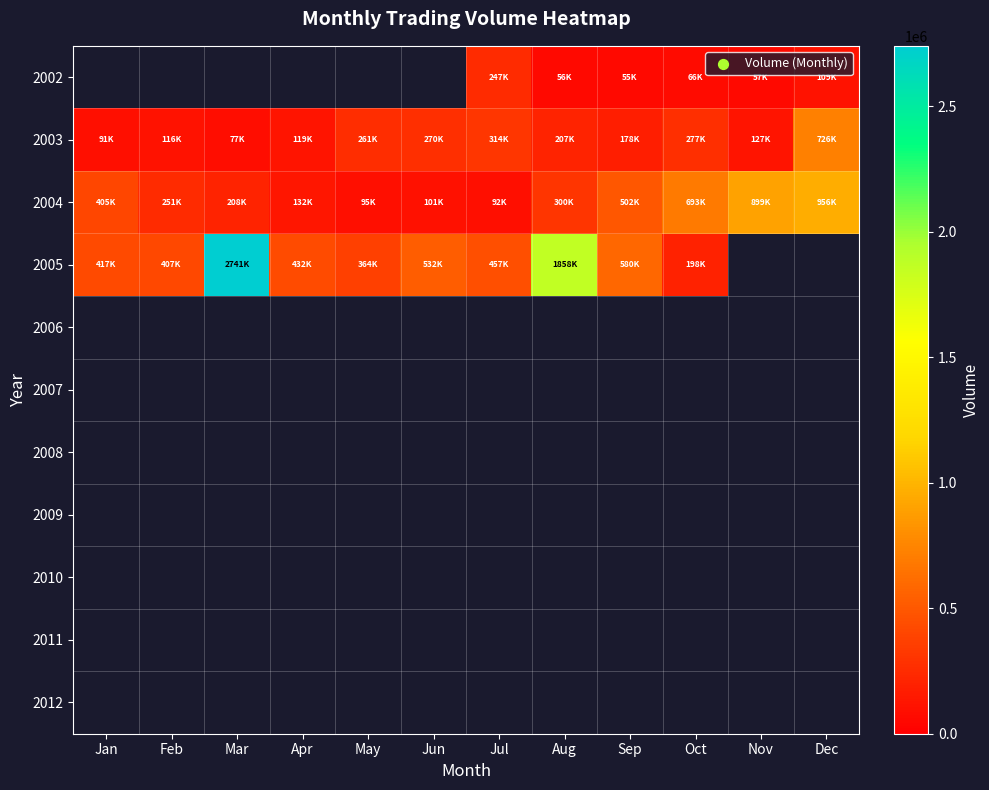

Which series changed the most between Feb and Jun?

2003